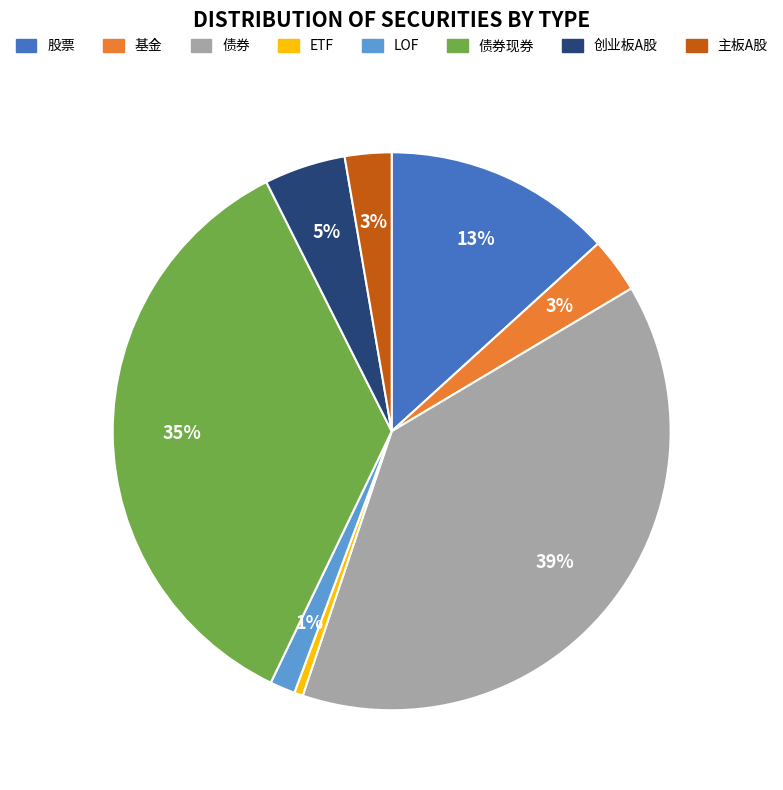

To the nearest percent, what is the difference between the largest and smallest slice percentages?

38%